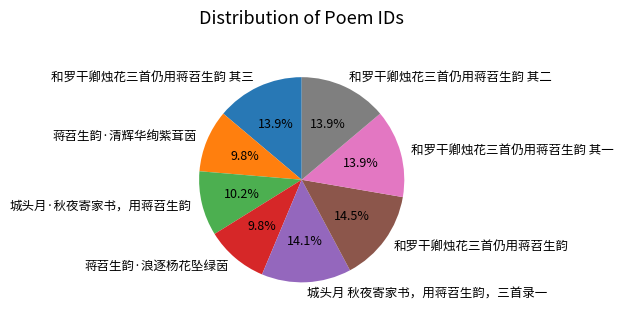

To the nearest percent, what is the difference between the largest and smallest slice percentages?

5%